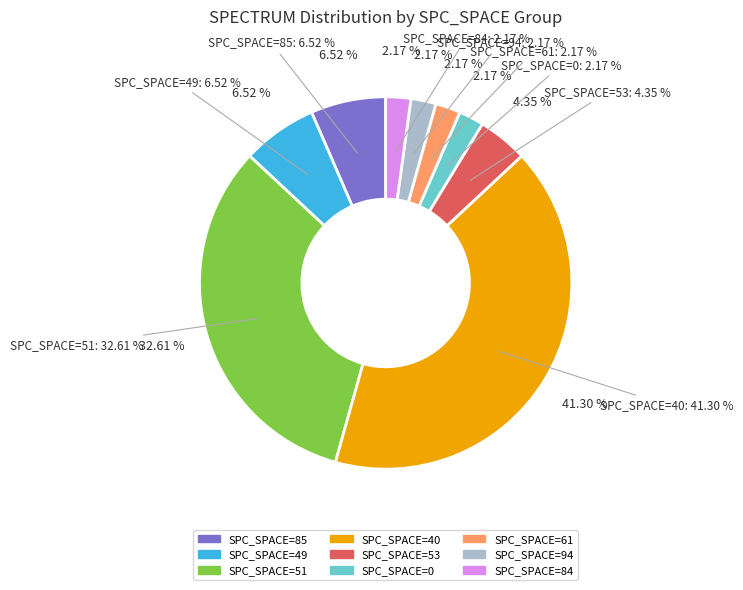

To the nearest percent, what is the combined percentage of SPC_SPACE=61 and SPC_SPACE=49?

9%